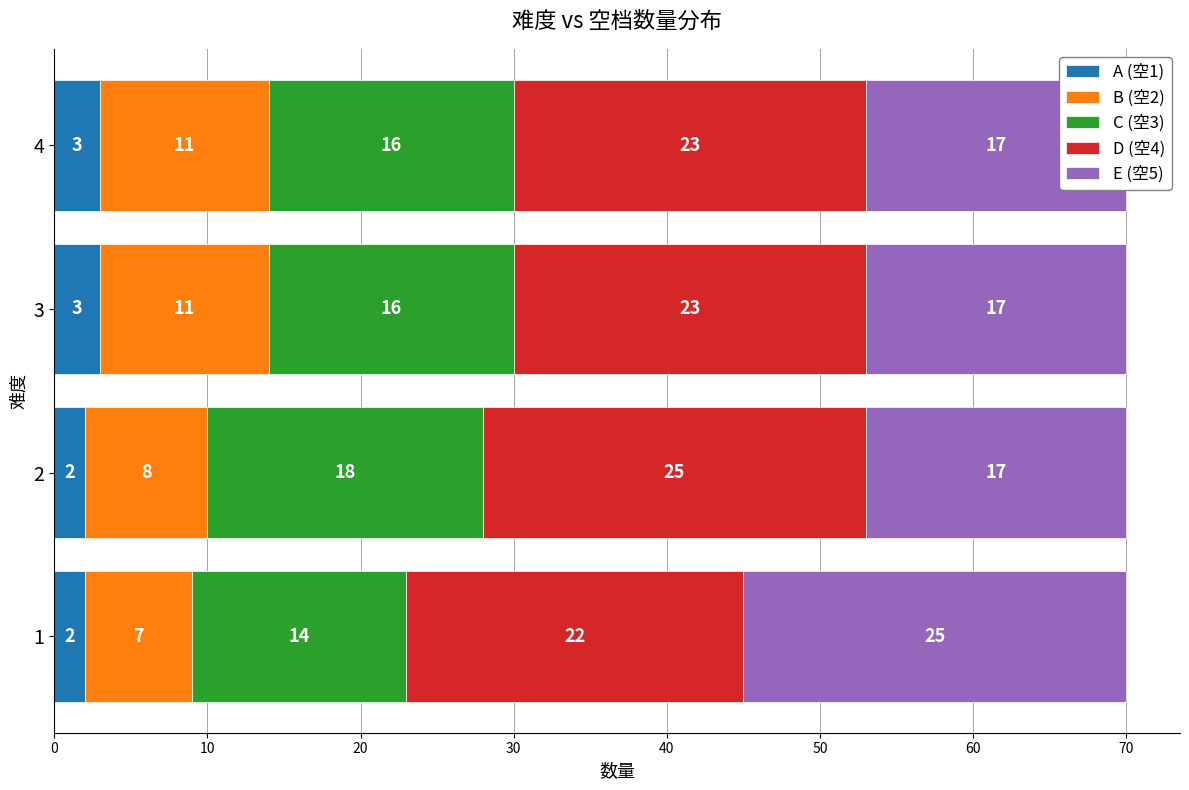

What is the value of the E (空5) bar at the 1st from the left?

25